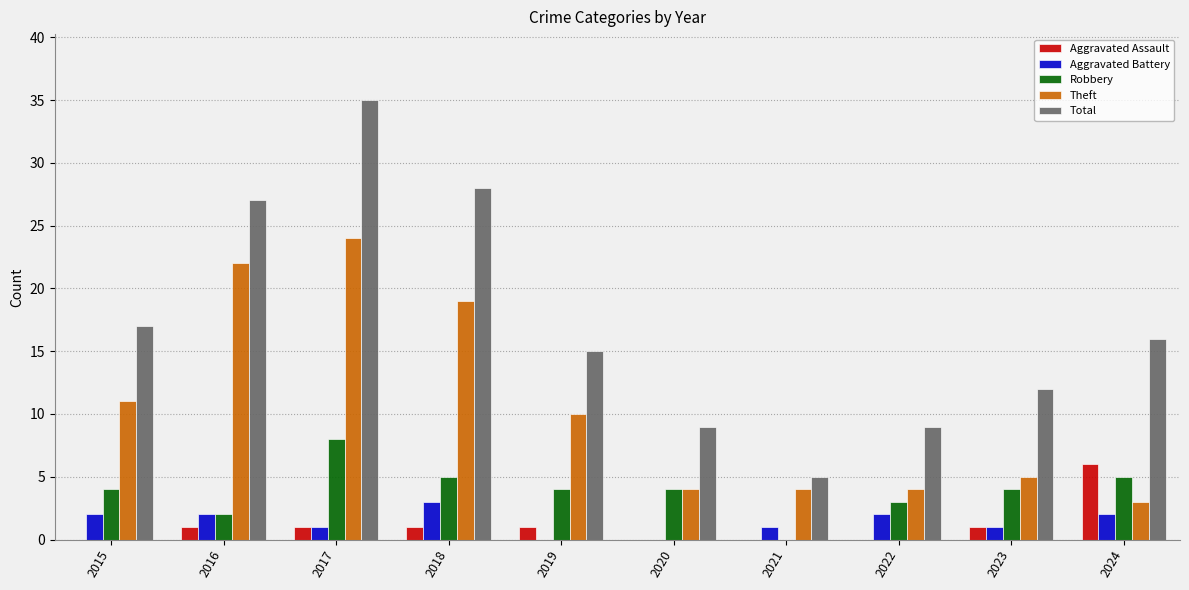

Reading left to right, list all the values displayed in this chart.

Aggravated Assault: 2015=0	2016=1	2017=1	2018=1	2019=1	2020=0	2021=0	2022=0	2023=1	2024=6
Aggravated Battery: 2015=2	2016=2	2017=1	2018=3	2019=0	2020=0	2021=1	2022=2	2023=1	2024=2
Robbery: 2015=4	2016=2	2017=8	2018=5	2019=4	2020=4	2021=0	2022=3	2023=4	2024=5
Theft: 2015=11	2016=22	2017=24	2018=19	2019=10	2020=4	2021=4	2022=4	2023=5	2024=3
Total: 2015=17	2016=27	2017=35	2018=28	2019=15	2020=9	2021=5	2022=9	2023=12	2024=16